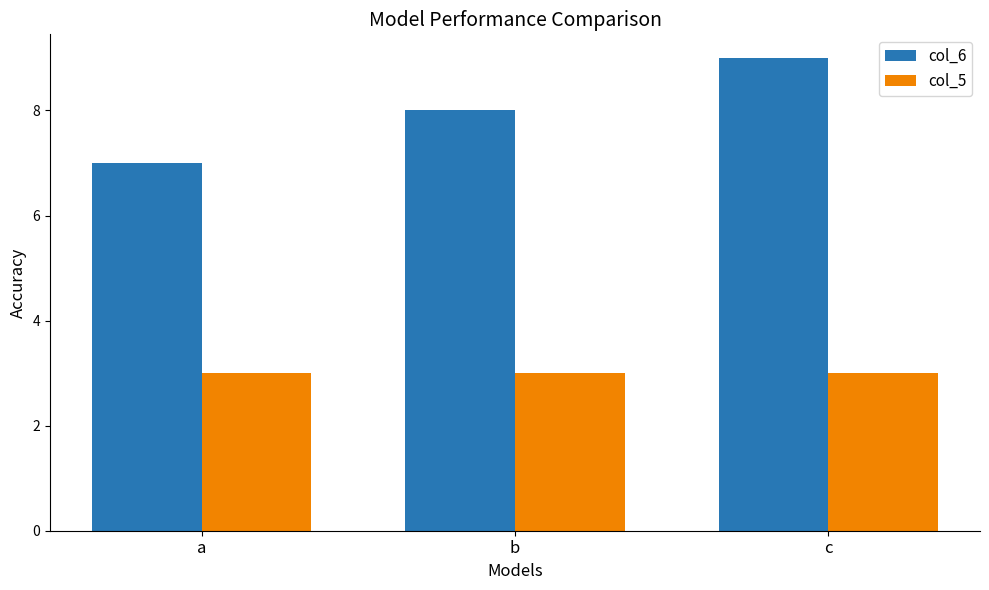

Count the number of categories in the chart.

3